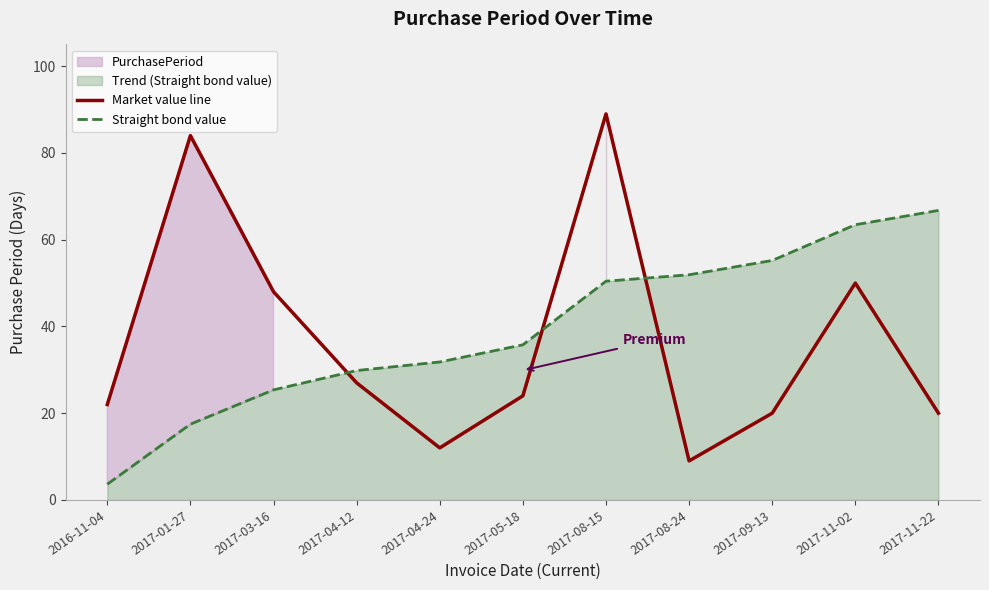

Between which two adjacent categories do Market value line and Straight bond value first intersect?

2017-03-16 and 2017-04-12